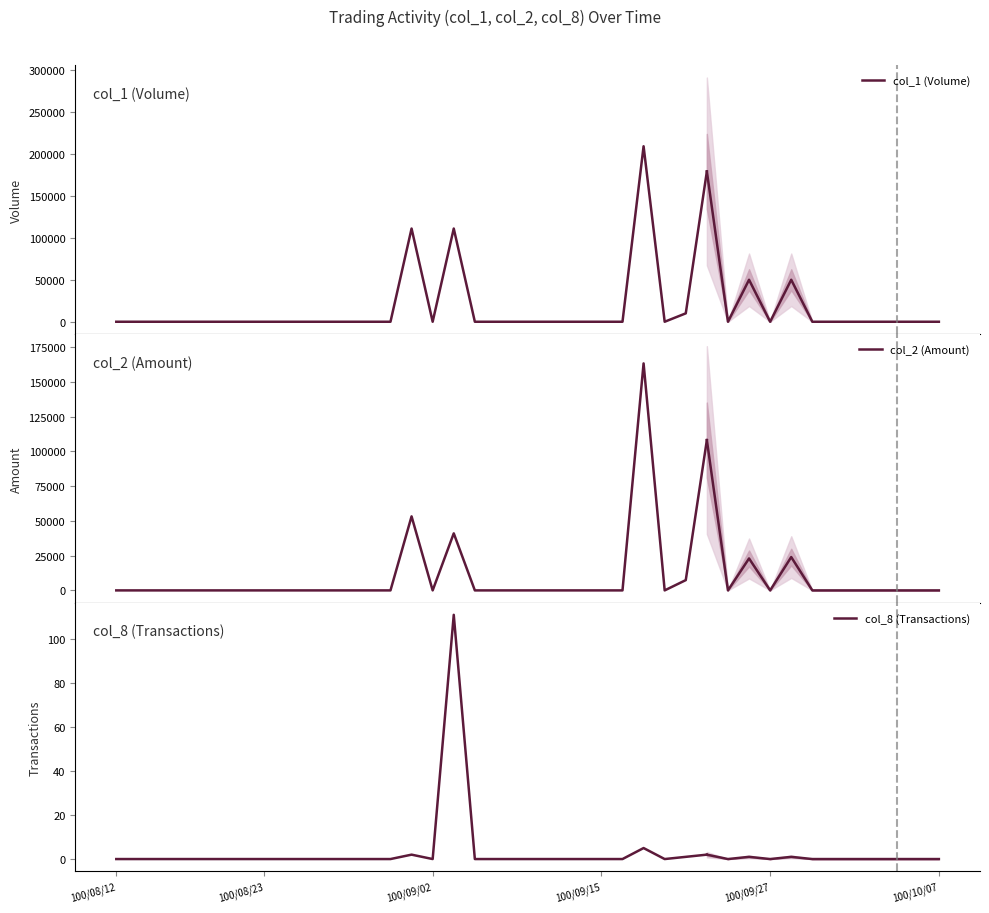

How many positive values does the col_1 (Volume) series have?

5